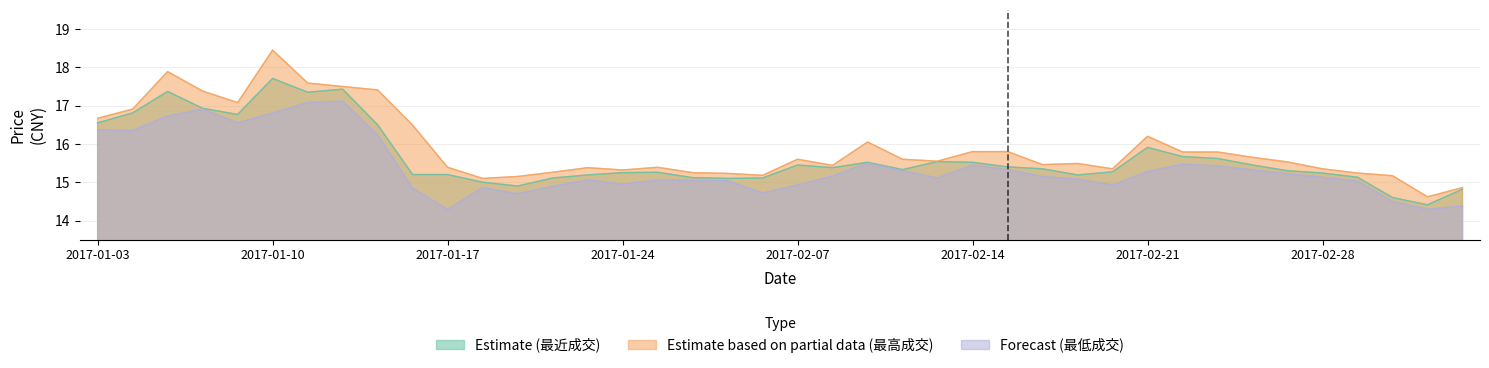

True or false: Forecast (最低成交) and Estimate based on partial data (最高成交) intersect in this chart.

False